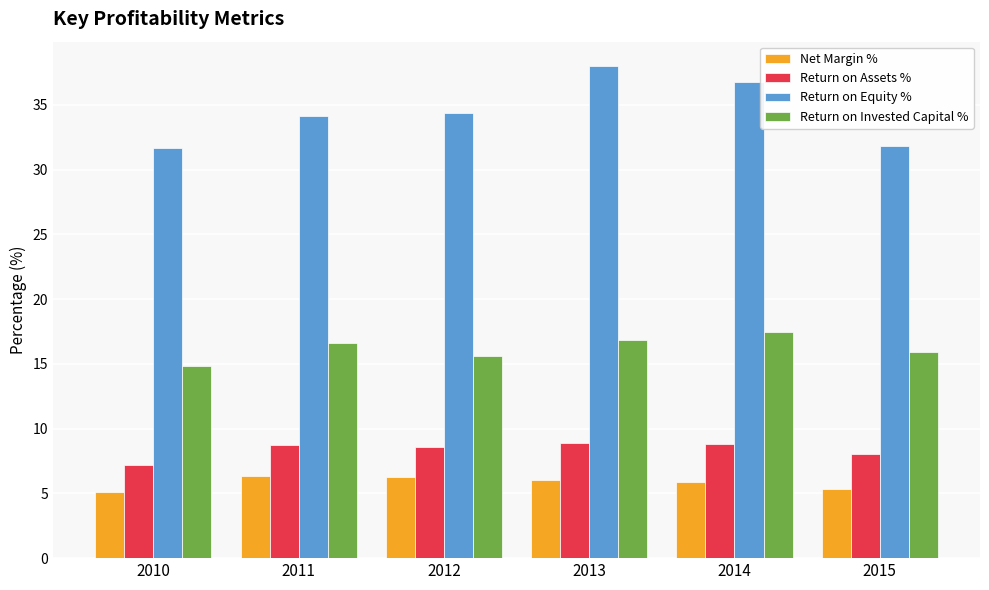

How many groups of bars are there?

6